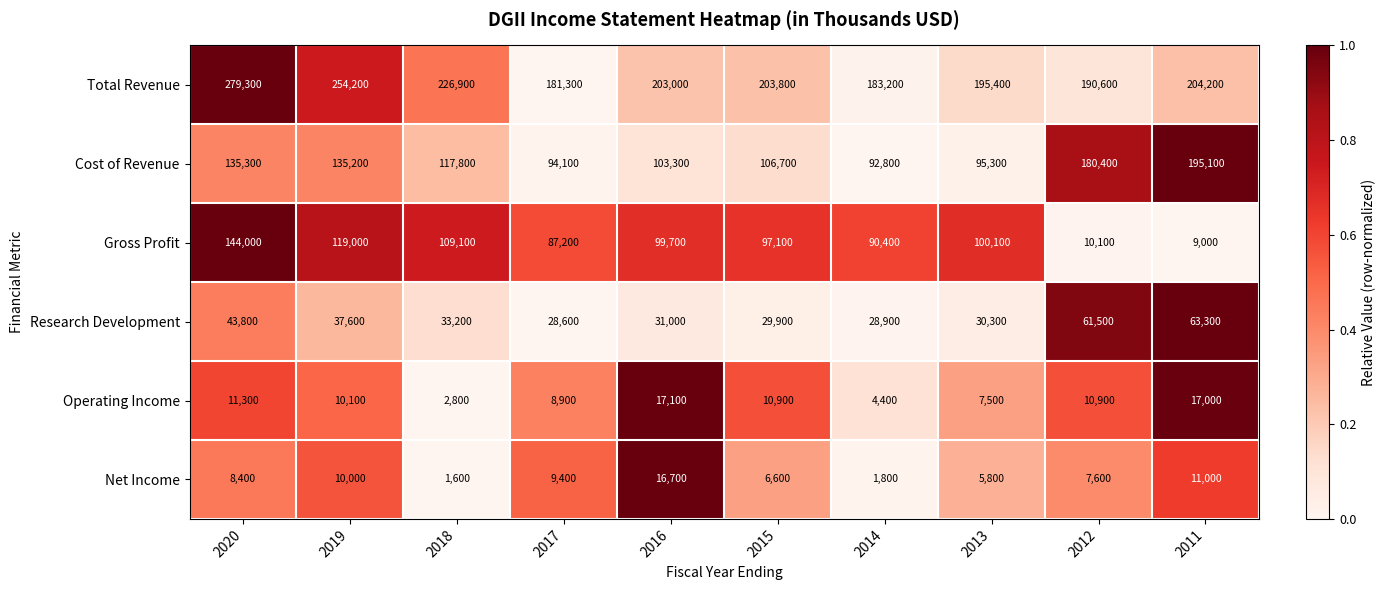

Count the number of categories in the chart.

10